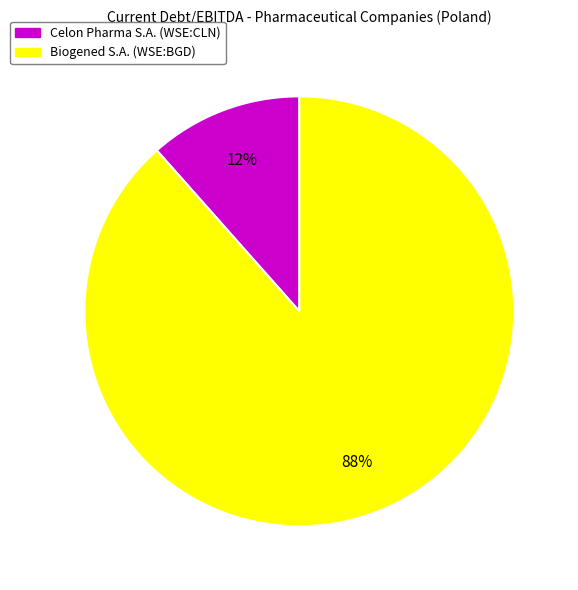

Does Celon Pharma S.A. (WSE:CLN) represent more than half of the total?

No